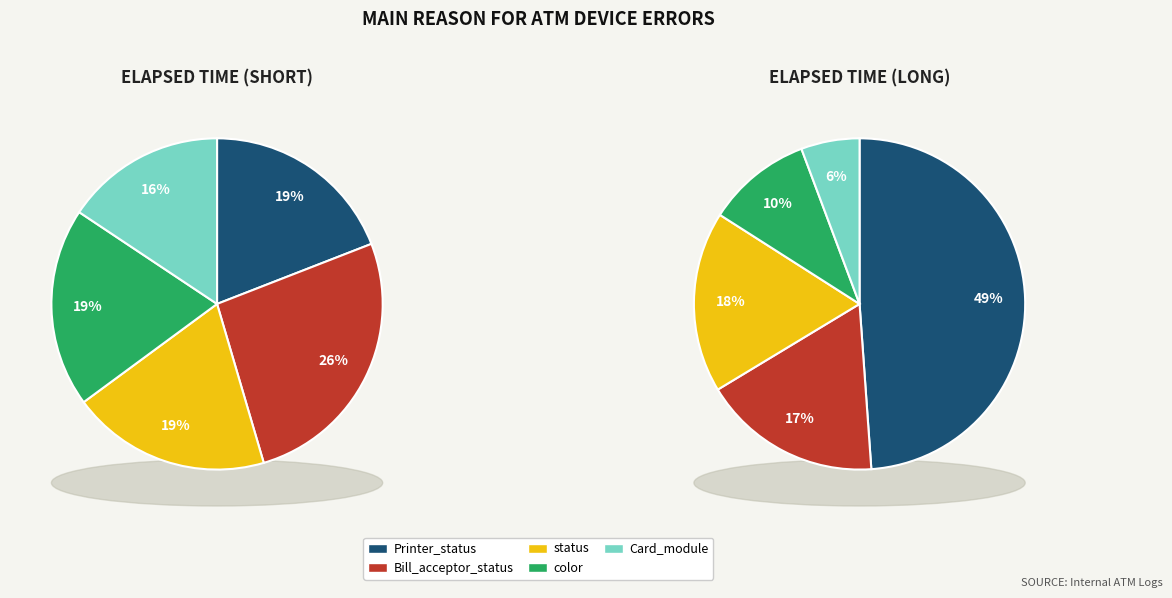

Which slice is the smallest?

Card_module